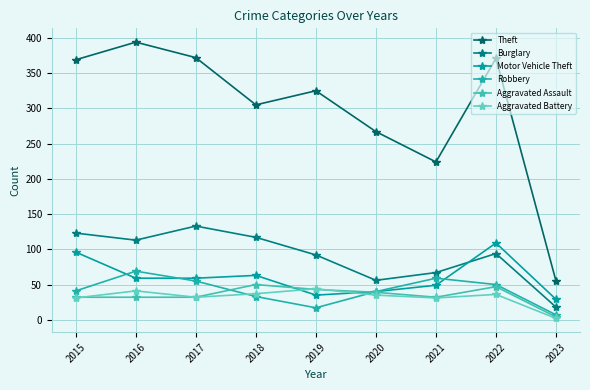

Where is the first local maximum for Aggravated Battery?

2016